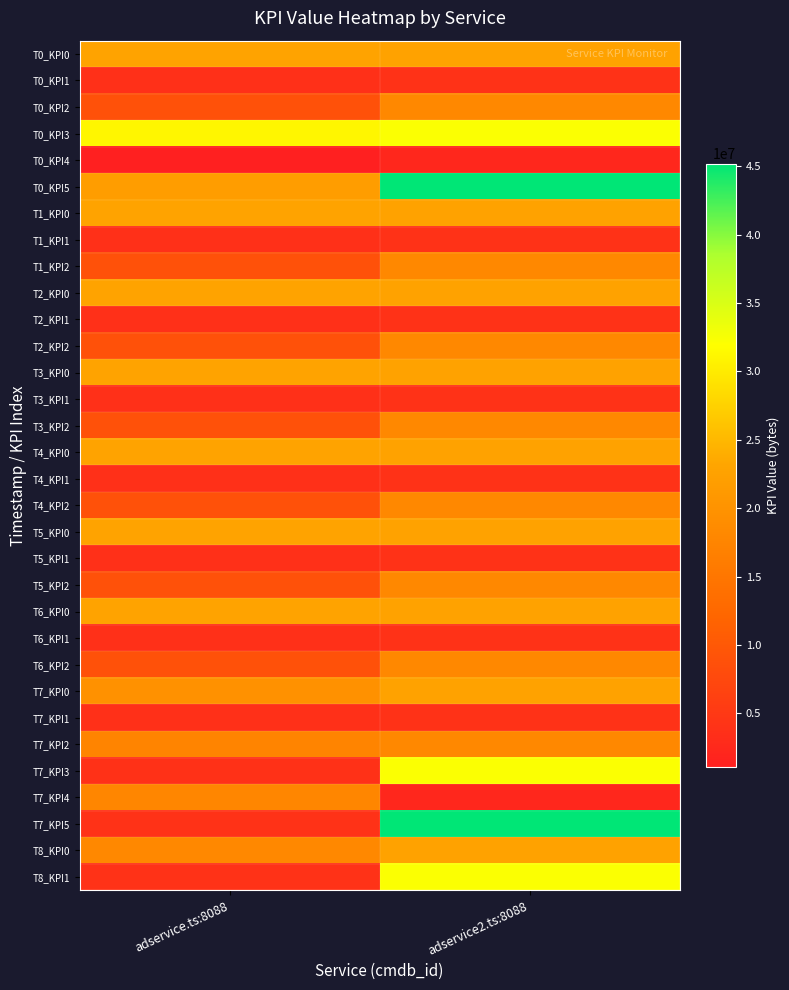

List the series in order of their peak value, lowest first.

T0_KPI4, T0_KPI1, T1_KPI1, T2_KPI1, T3_KPI1, T4_KPI1, T5_KPI1, T6_KPI1, T7_KPI1, T7_KPI4, T0_KPI2, T1_KPI2, T2_KPI2, T3_KPI2, T4_KPI2, T5_KPI2, T6_KPI2, T7_KPI2, T7_KPI0, T8_KPI0, T0_KPI0, T1_KPI0, T2_KPI0, T3_KPI0, T4_KPI0, T5_KPI0, T6_KPI0, T0_KPI3, T7_KPI3, T8_KPI1, T0_KPI5, T7_KPI5